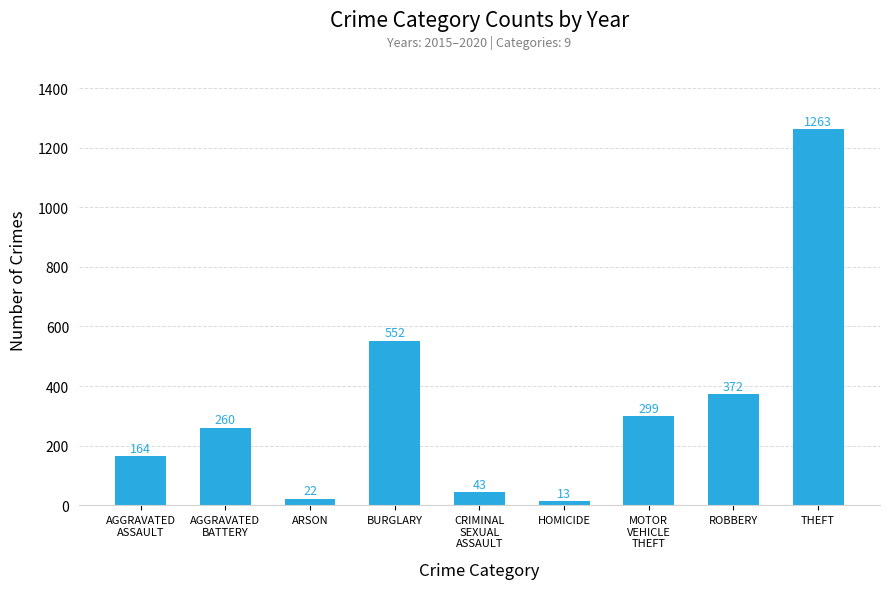

What is the value of the 7th bar from the left?

299